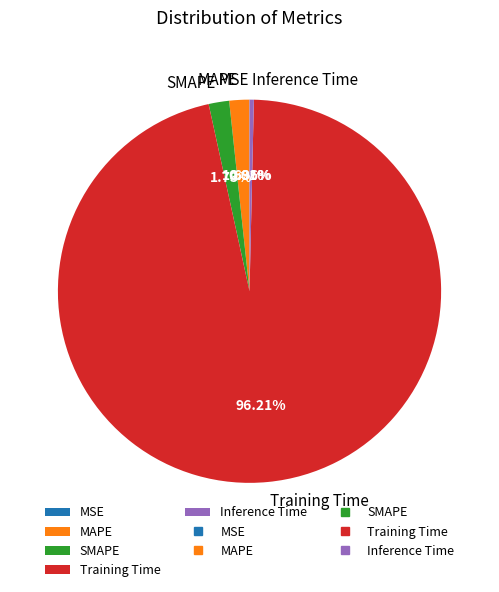

Which slice is the largest?

Training Time